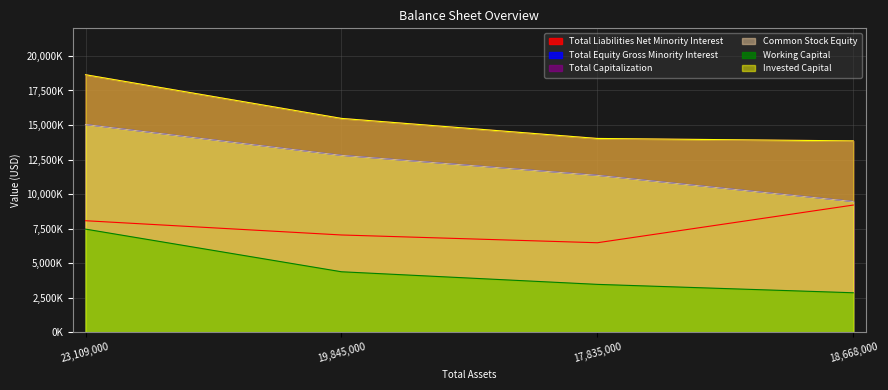

Rank the series at 23109000 from lowest to highest value.

Working Capital, Total Liabilities Net Minority Interest, Total Equity Gross Minority Interest, Common Stock Equity, Total Capitalization, Invested Capital